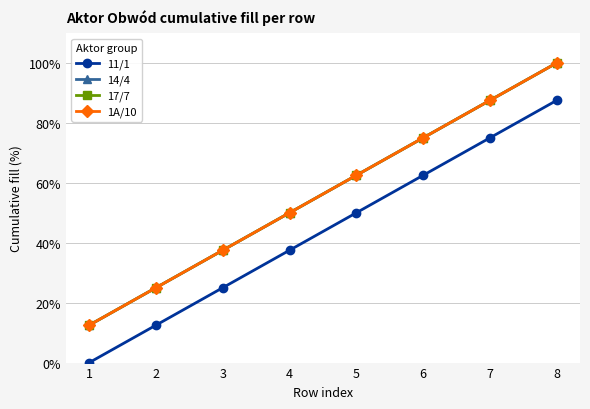

Between 1 and 6, which is larger?

6